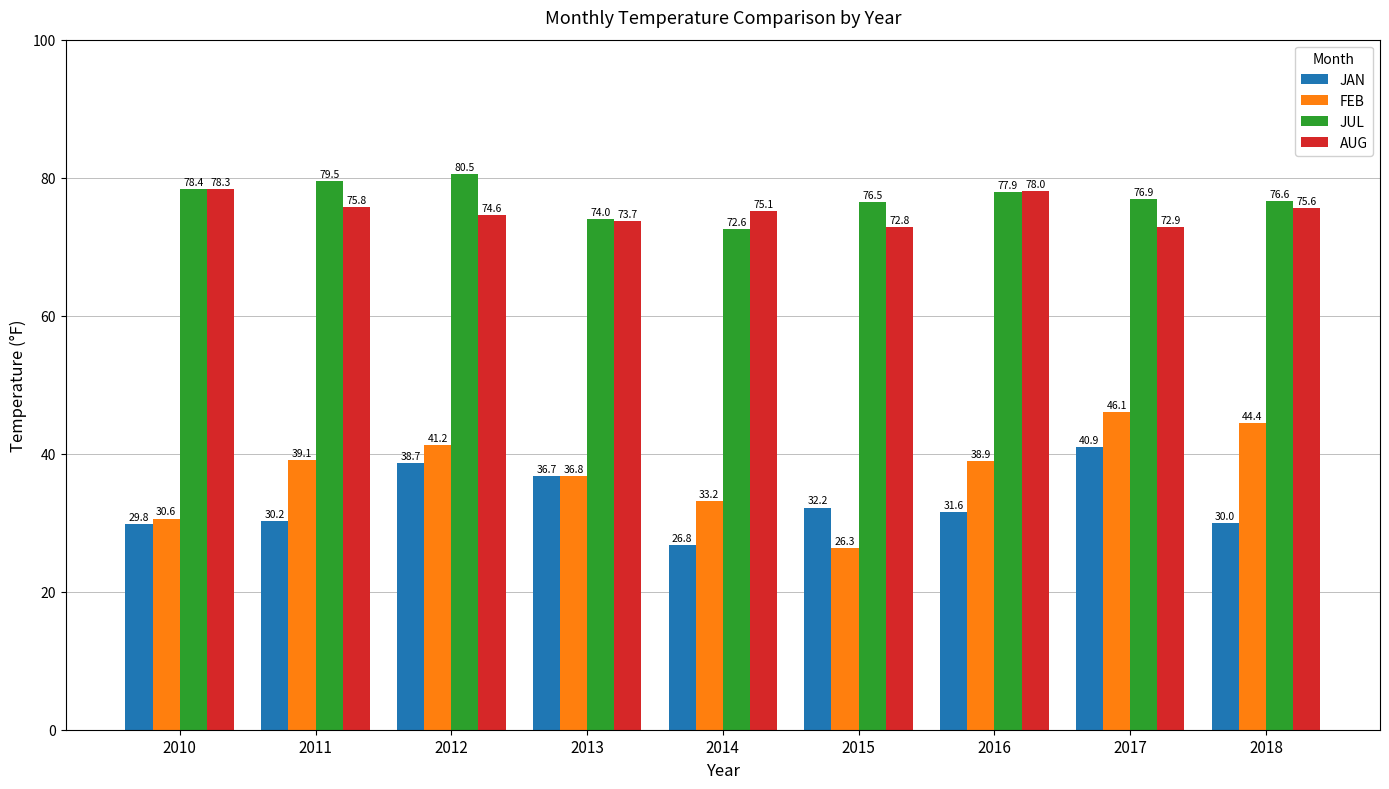

Is the value of JAN at 2012 greater than the value of AUG at 2018?

No